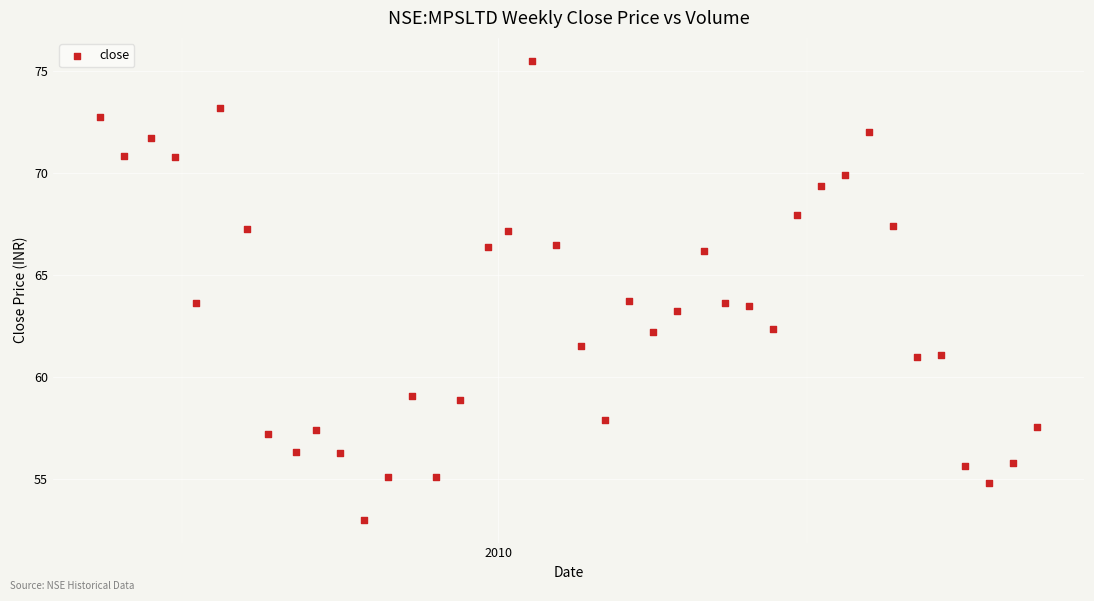

What is the range of Y values (max minus min)?

22.5